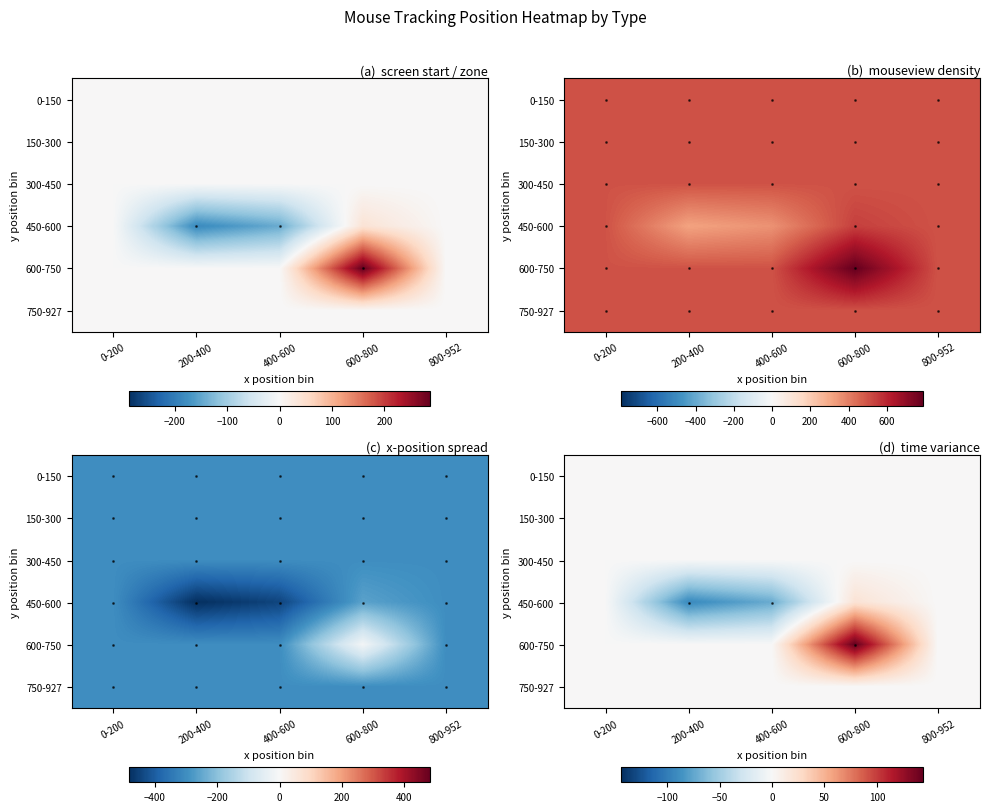

How many categories are shown in the chart?

5